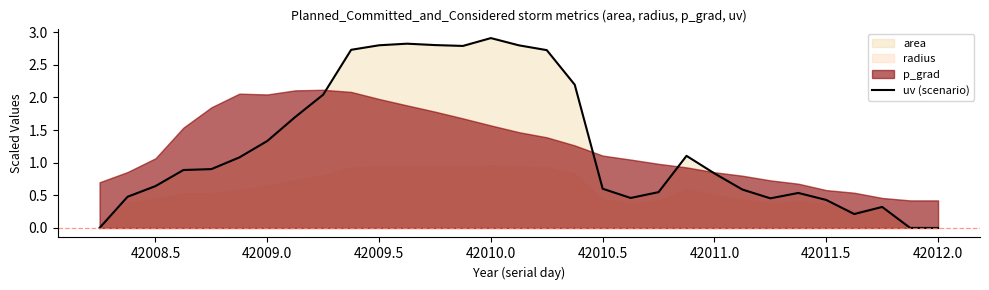

What is the maximum value for uv (scenario)?

2.9